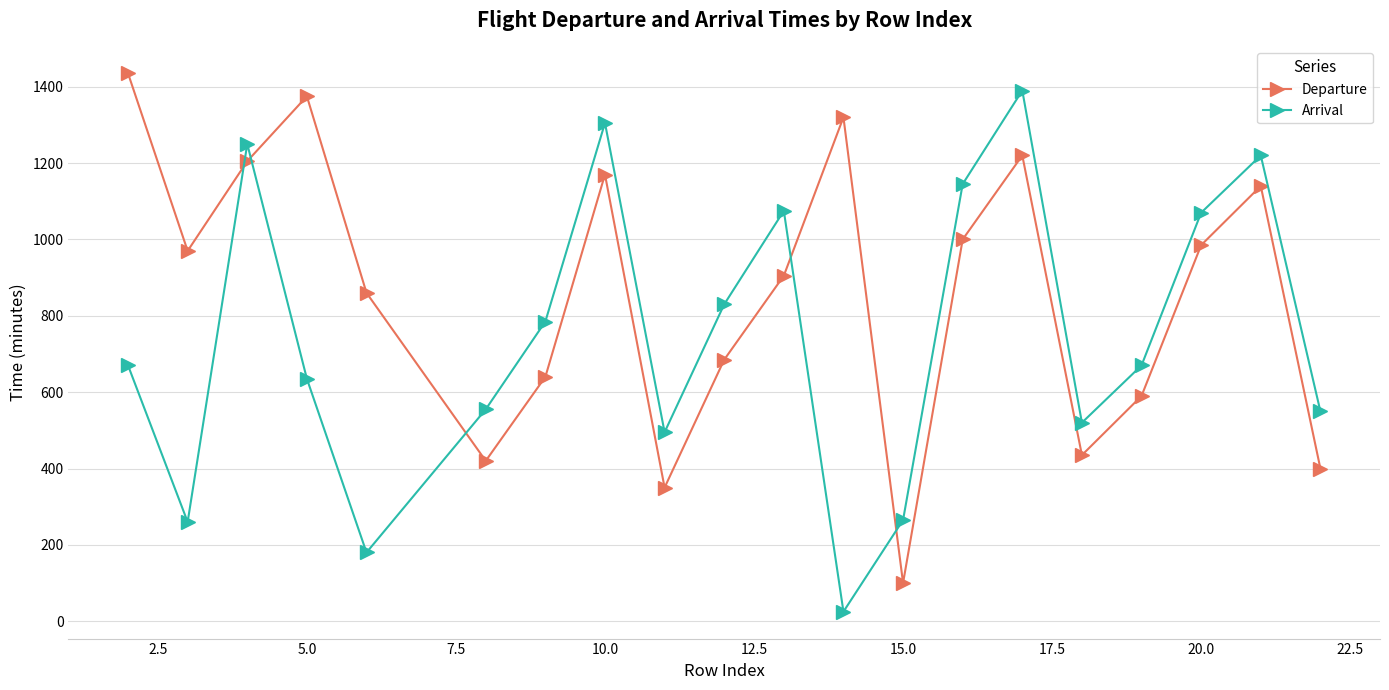

What is the difference between the maximum and second lowest values in the Departure series?

1085